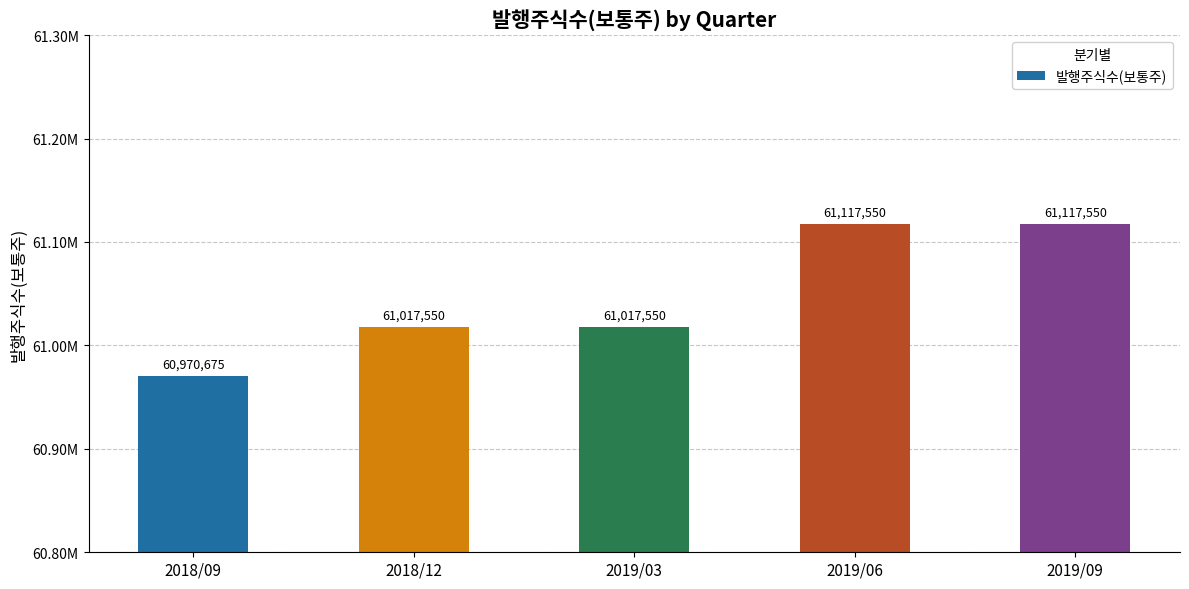

What is the difference between the maximum and minimum values?

146875